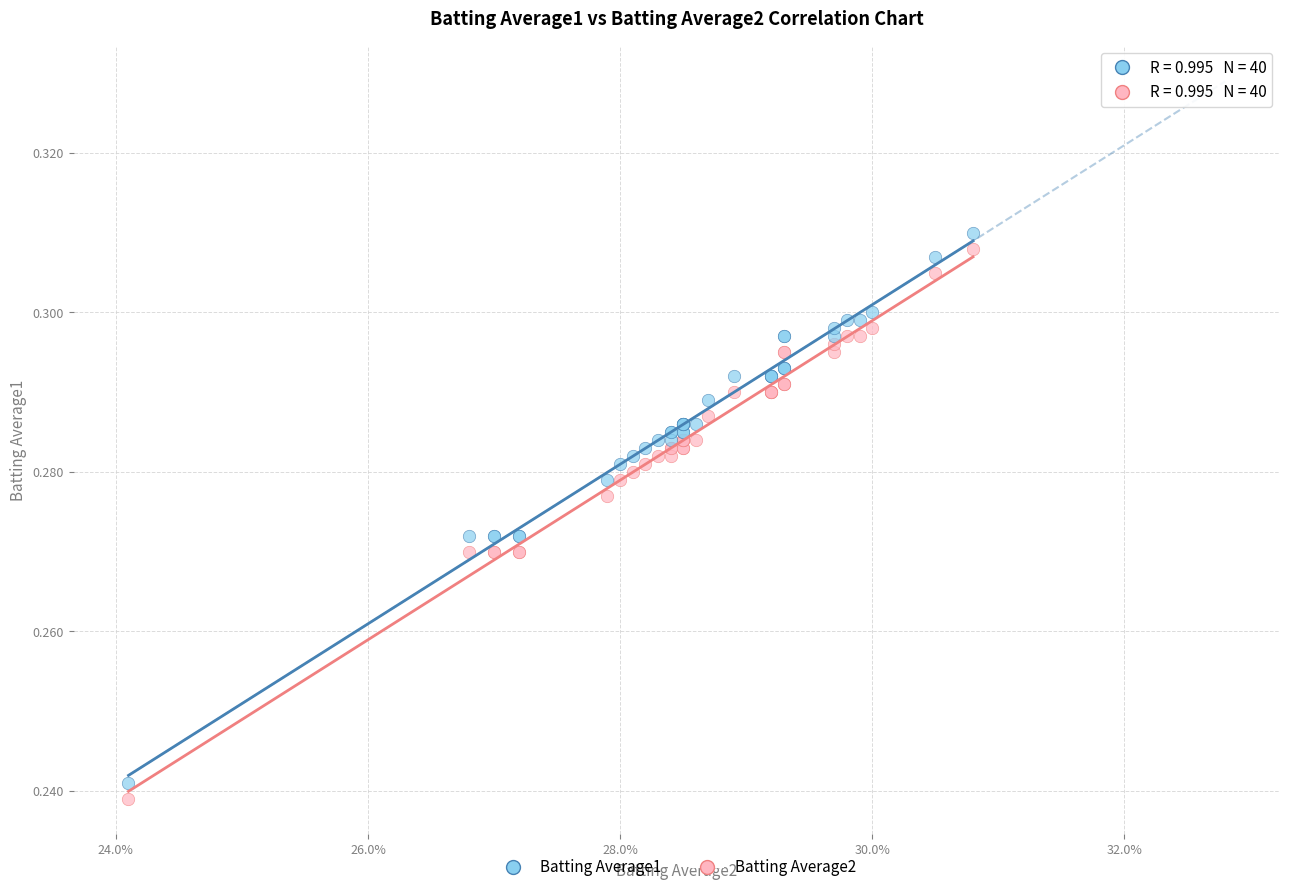

Which series reaches the maximum Y coordinate?

Batting Average1